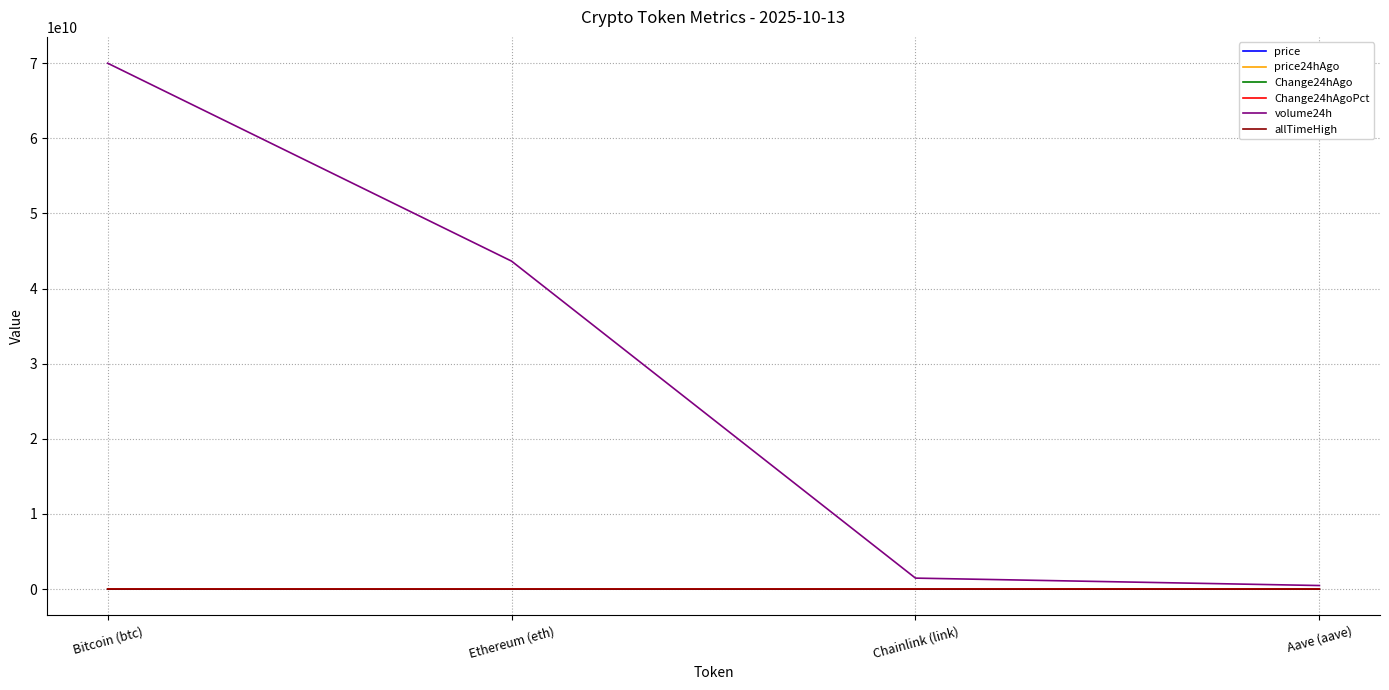

Which series has the widest spread of values?

volume24h